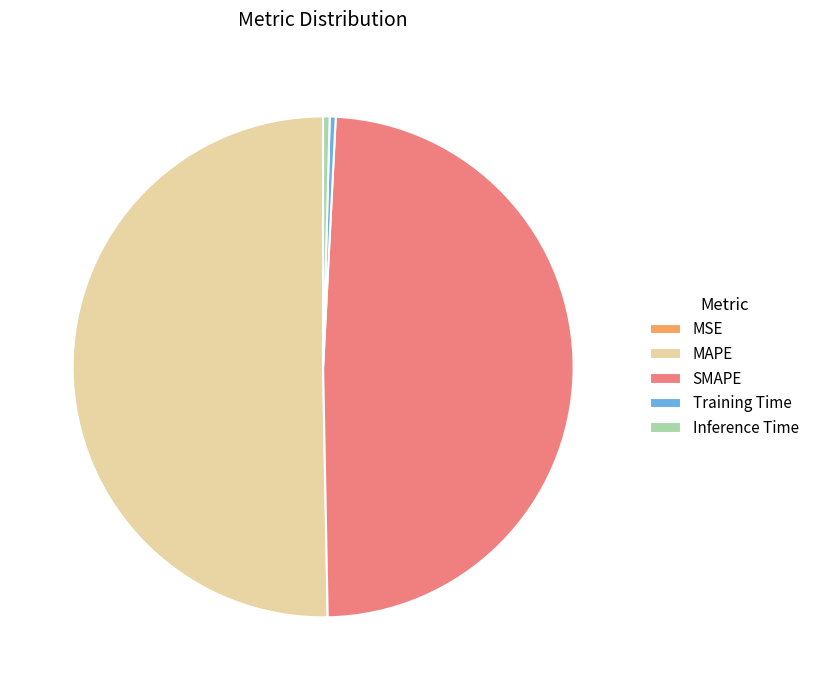

What is the largest slice in the pie chart?

MAPE